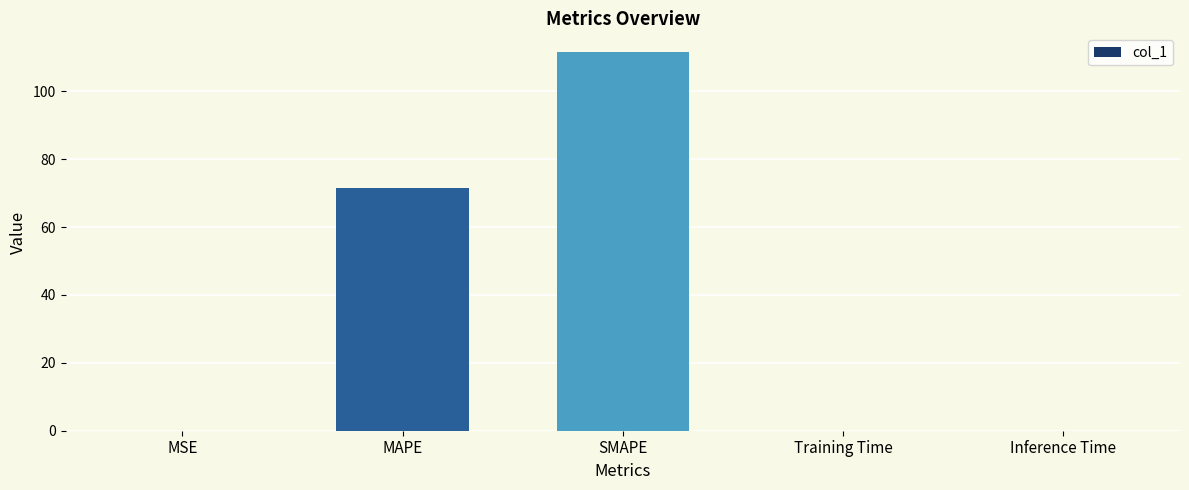

What is the average value?

36.6